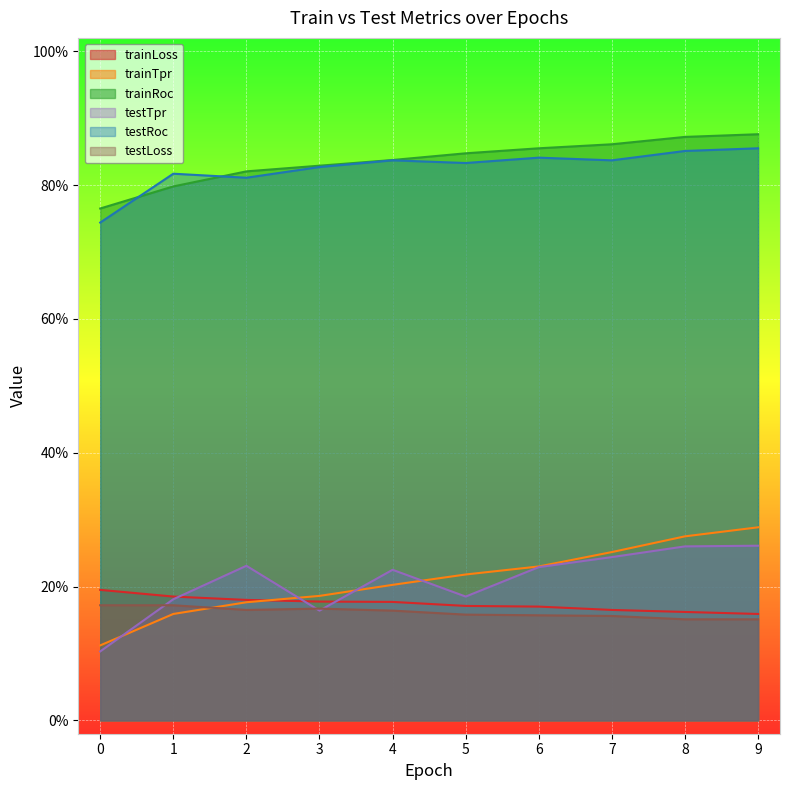

True or false: testRoc and trainLoss intersect in this chart.

False